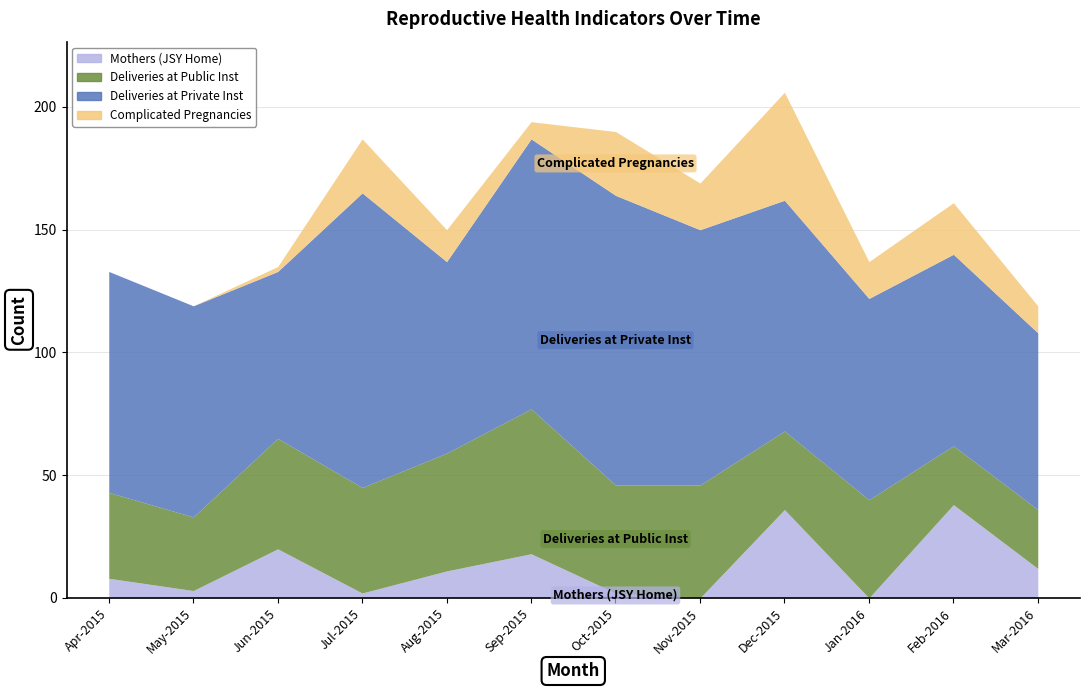

True or false: Mothers (JSY Home) has a value of 36 at Dec-2015.

True